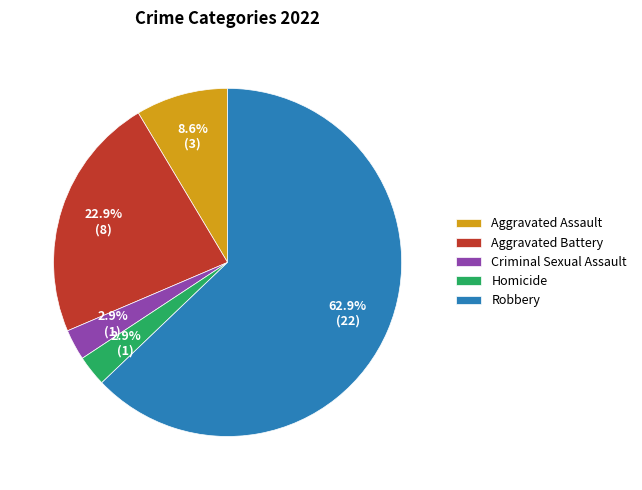

How many segments does this pie chart have?

5